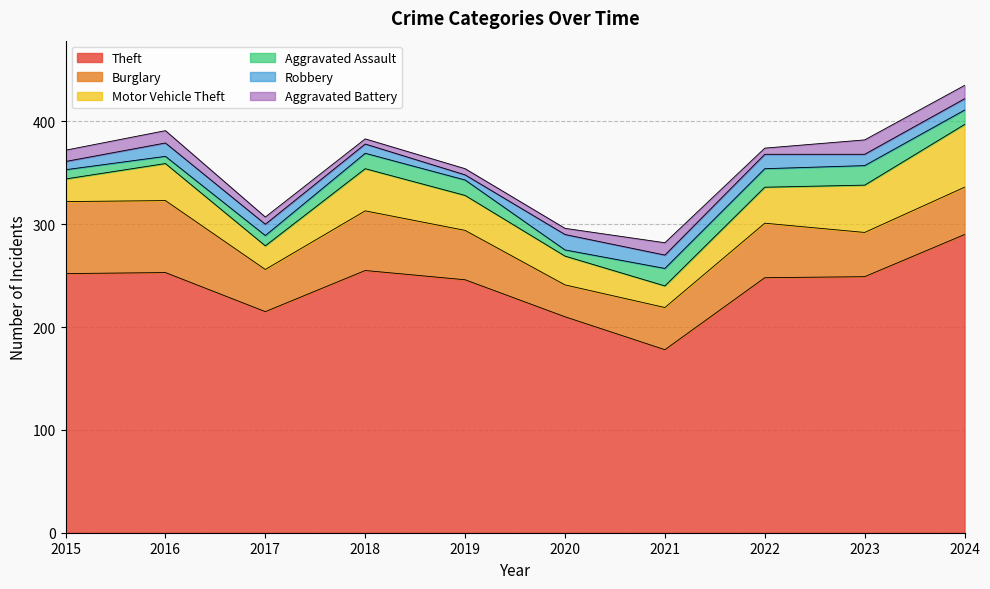

At which category is the sum across all series the highest?

2024